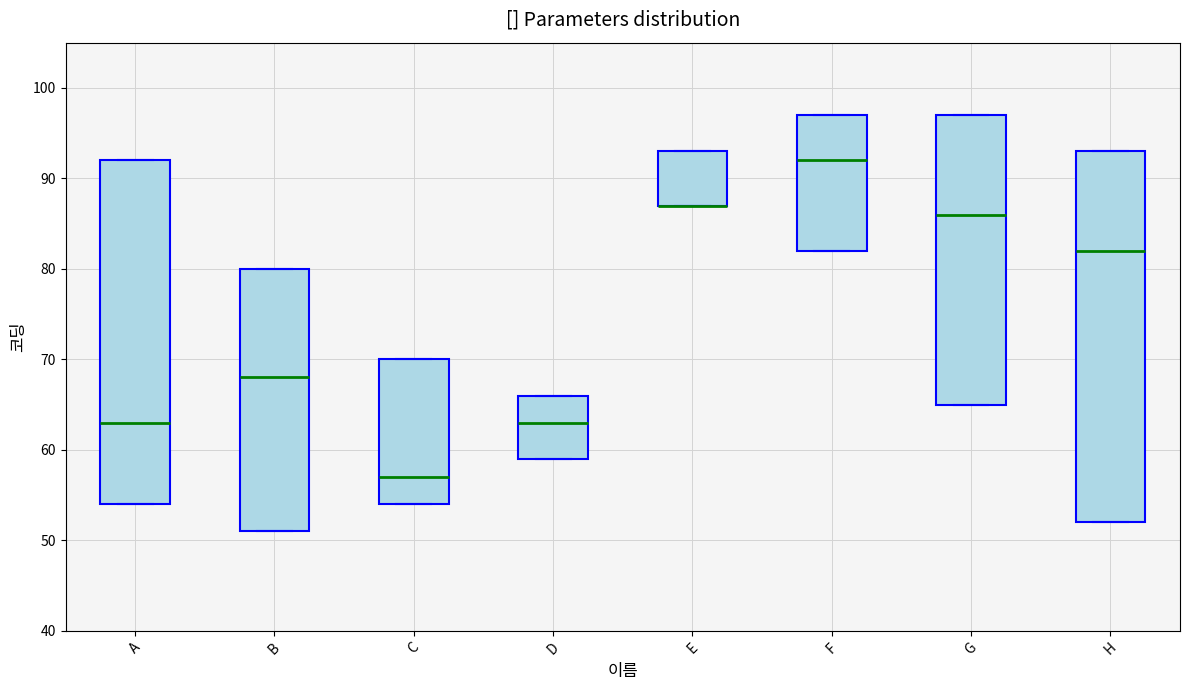

Where is the lower edge of the box for E on the y-axis? The values are not printed on the chart, so give them approximately, as read against the axis.

87